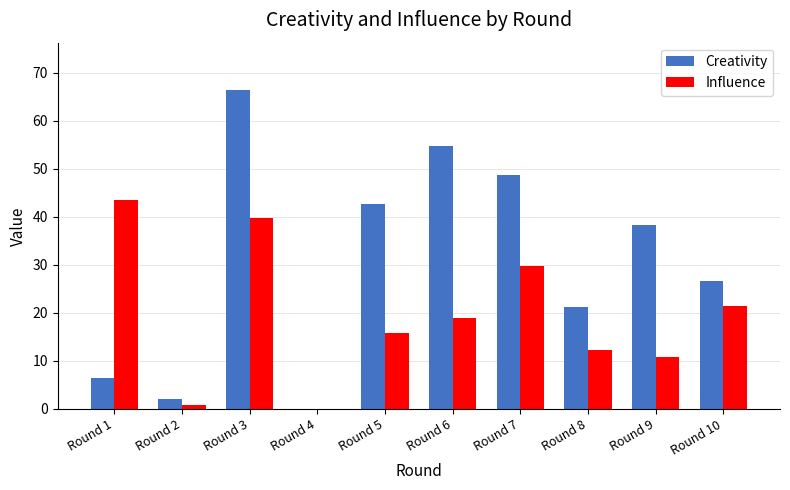

How many distinct data groups are displayed?

2